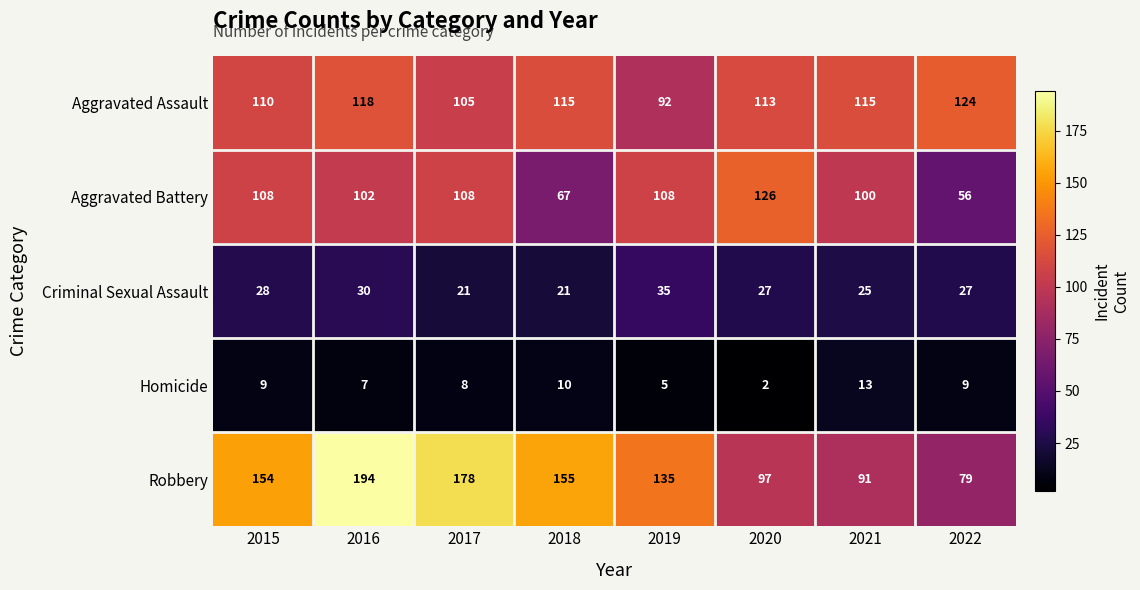

How many series are shown in this chart?

5